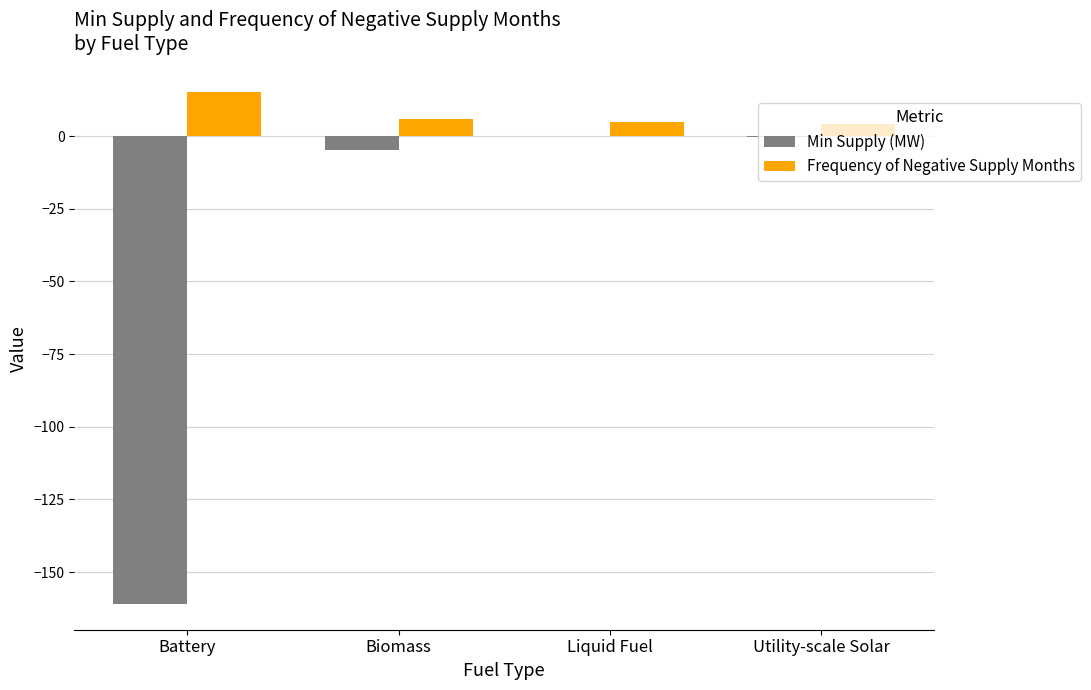

What are all the series names shown in the legend?

Min Supply (MW), Frequency of Negative Supply Months